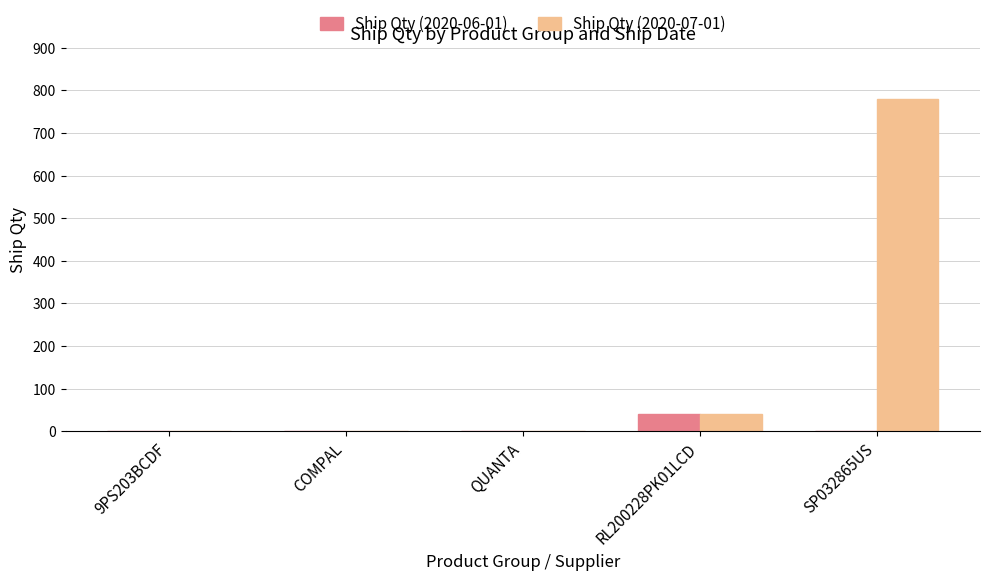

The Ship Qty (2020-07-01) series shows 509 at 9PS203BCDF. True or false?

False